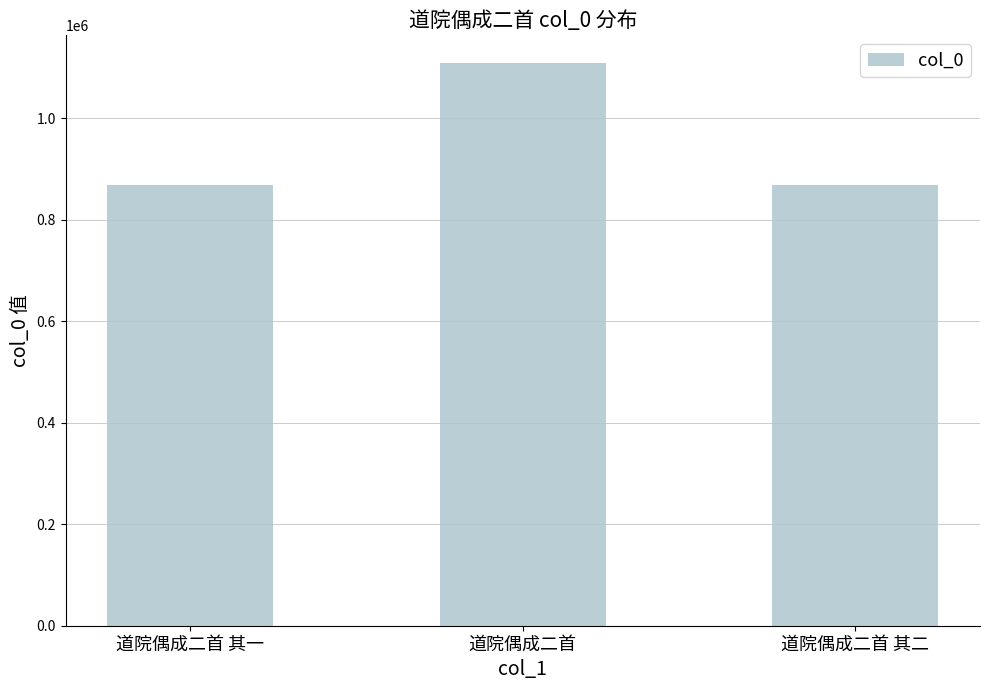

What is the sum of the values at 道院偶成二首 其一 and 道院偶成二首?

1975886